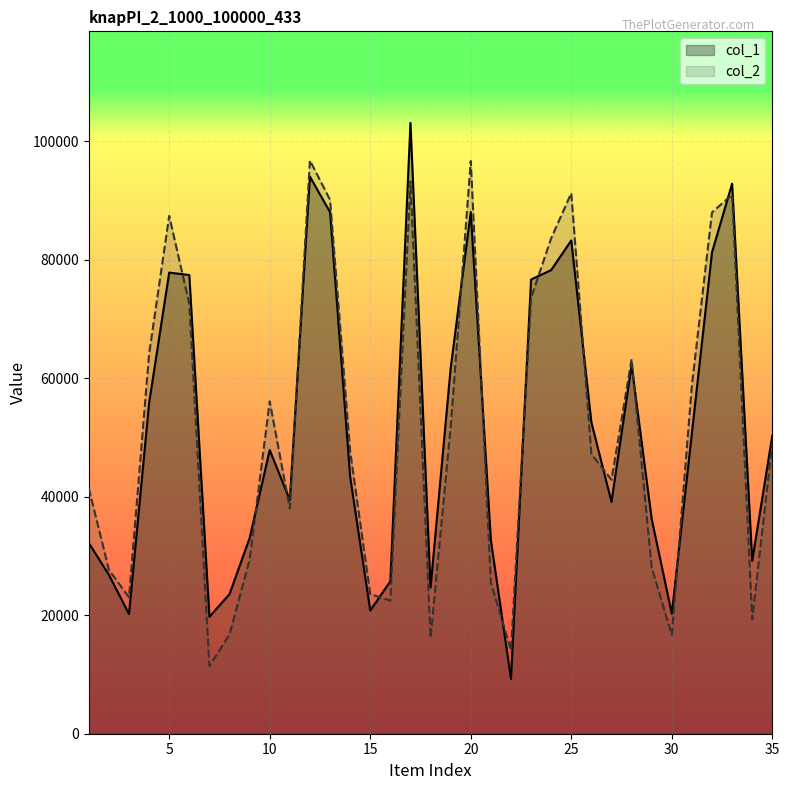

Count the number of data series in this chart.

2